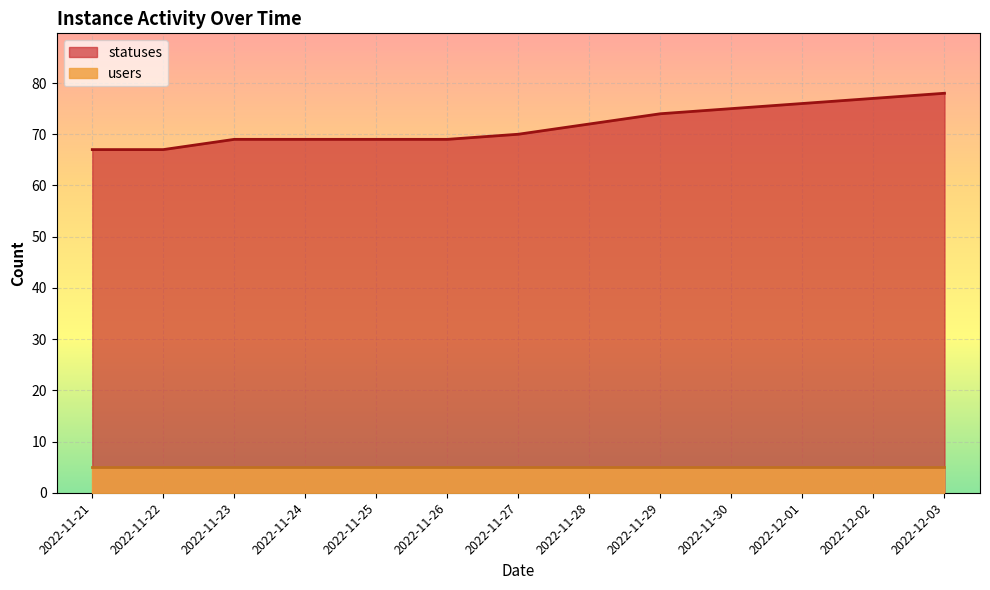

What value does the data have at 2022-11-25, to the nearest 10?

70